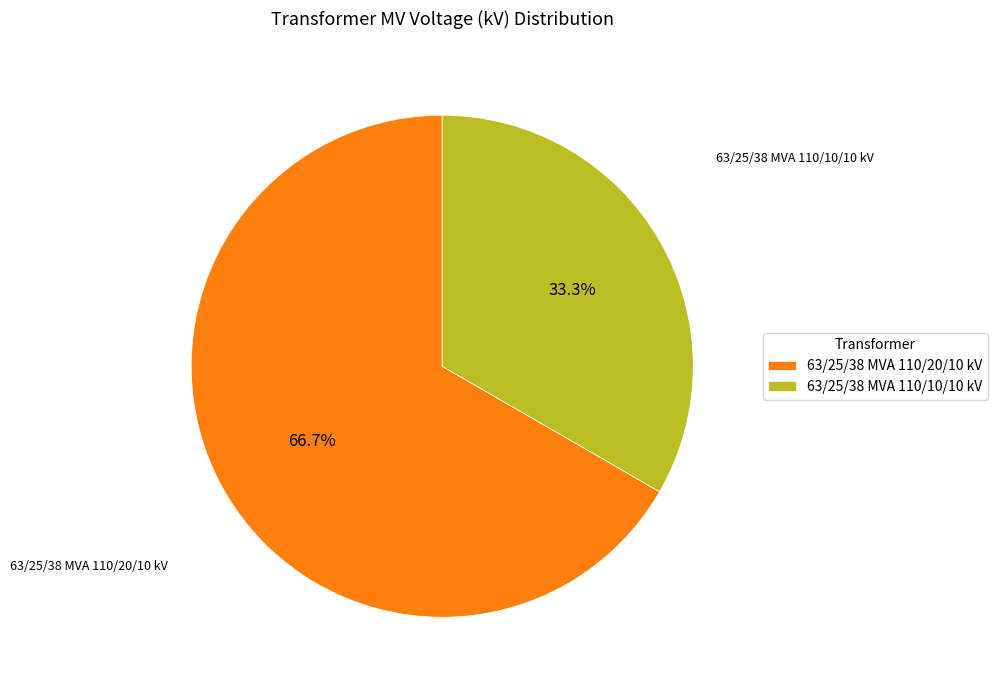

How many segments does this pie chart have?

2